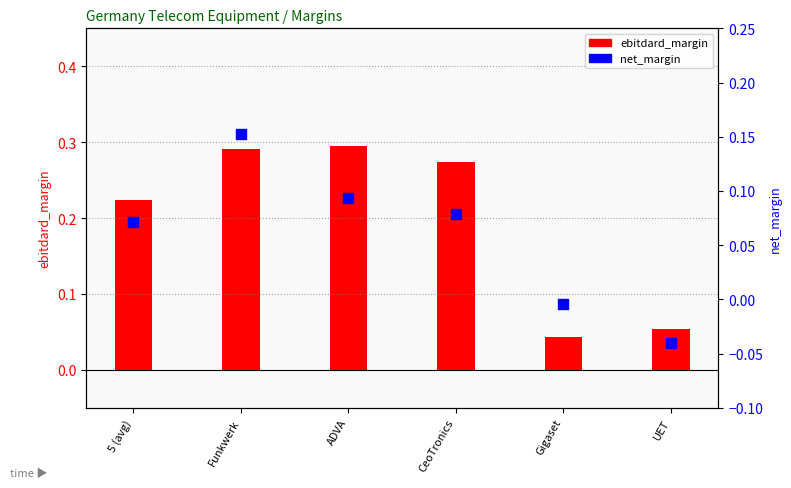

Which series has the largest Y range (max minus min)?

ebitdard_margin